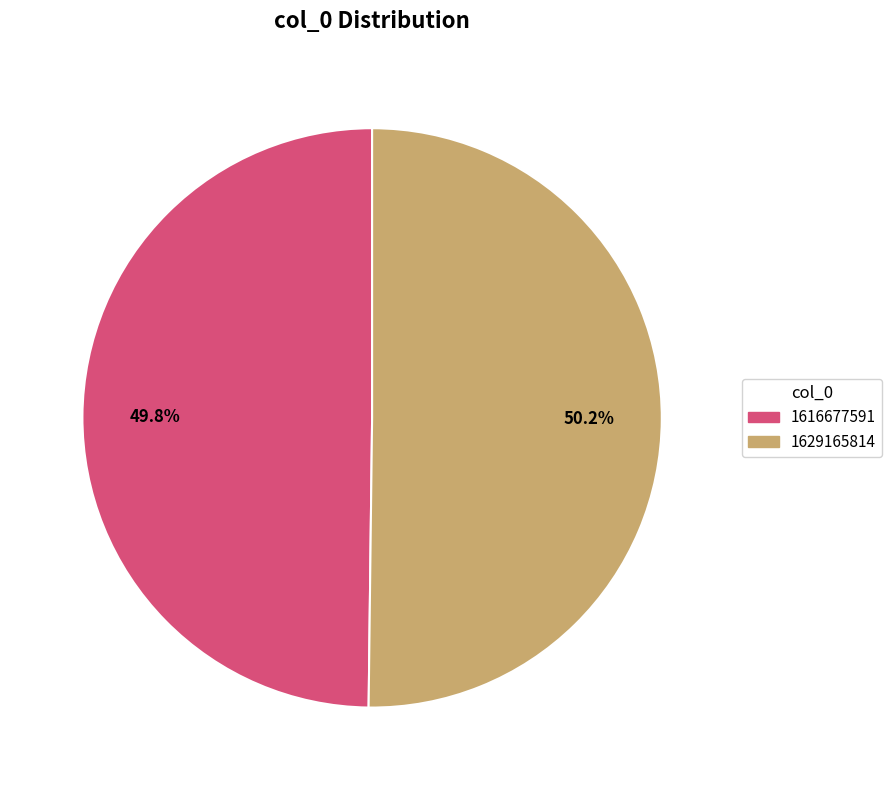

What percentage do 1629165814 and 1616677591 together represent?

100.0%